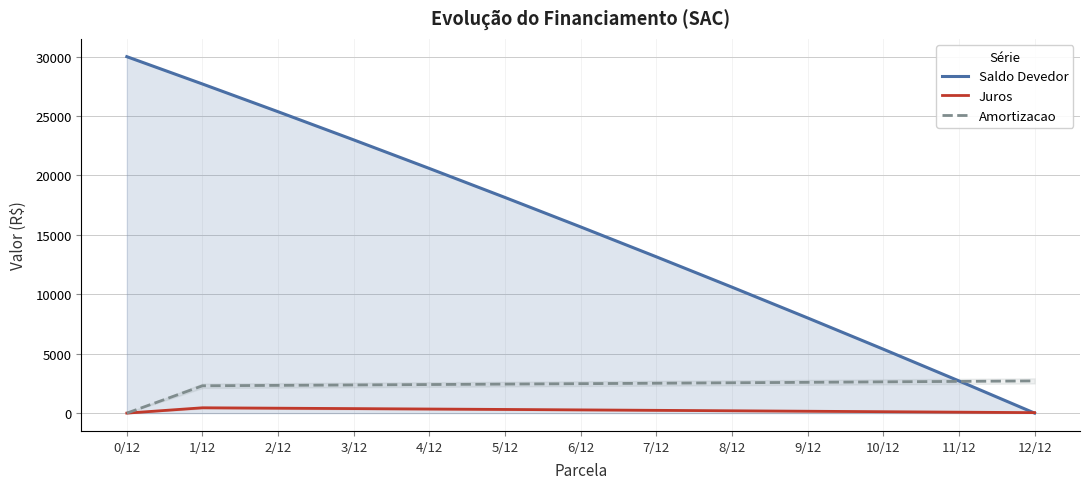

True or false: Amortizacao and Juros cross at least once.

False